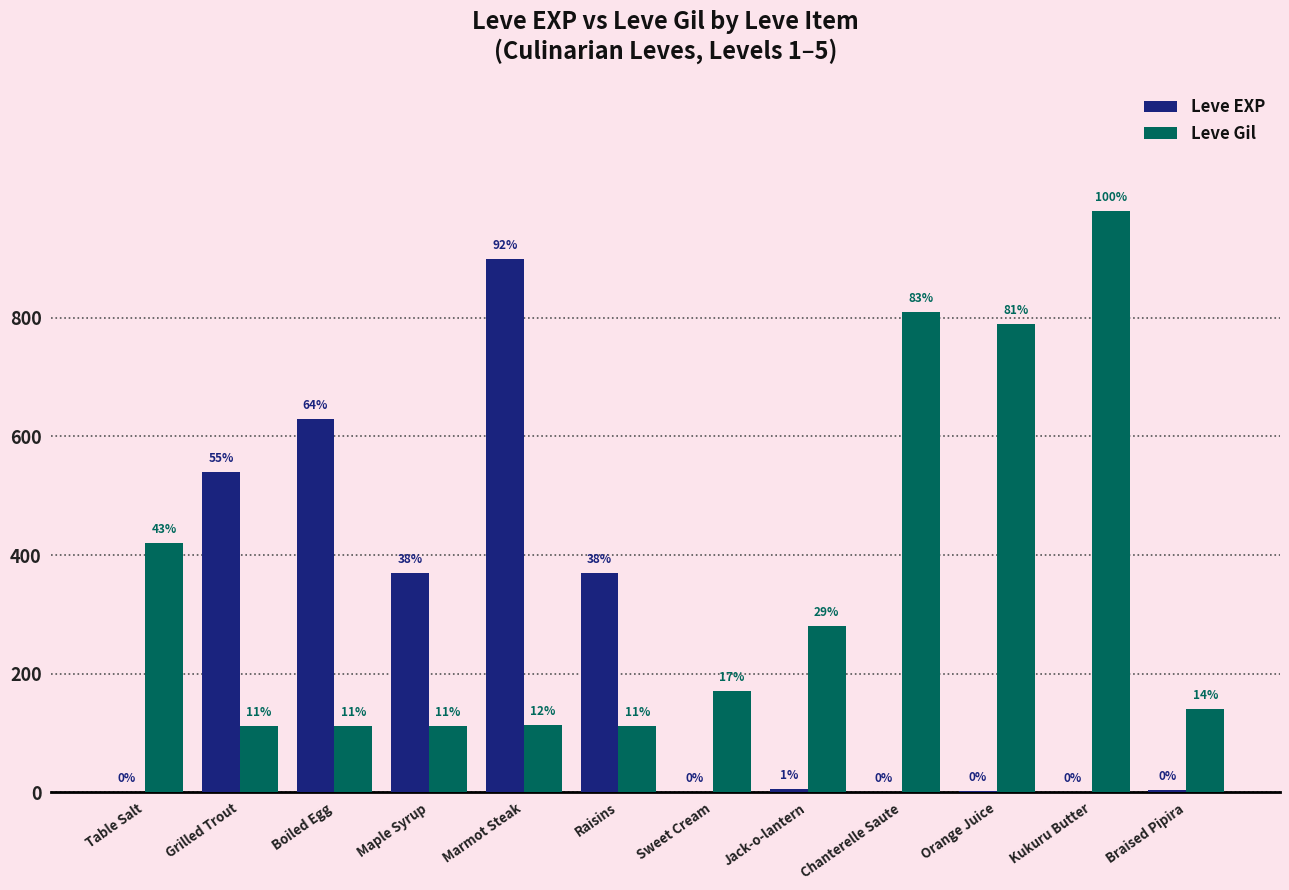

Are the bars grouped side by side (vs. stacked)?

Yes